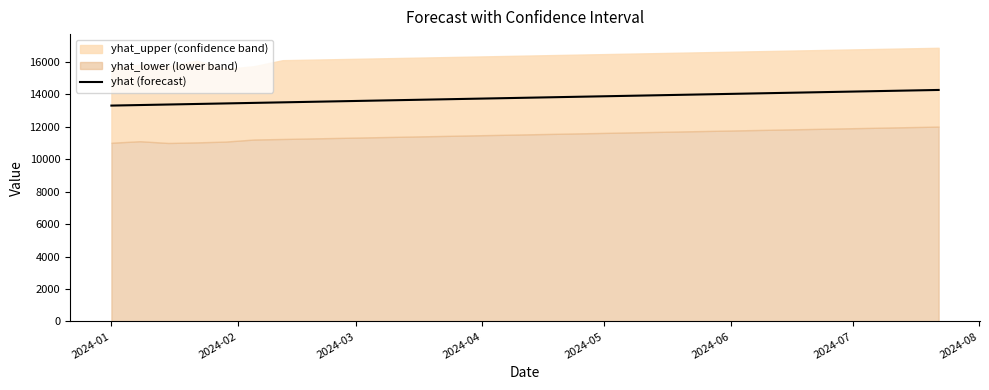

Reading left to right, what are all the values shown in this chart?

13302.2	13335.4	13368.6	13401.8	13435.0	13468.2	13501.5	13534.7	13567.9	13601.1	13634.3	13667.5	13700.7	13733.9	13767.2	13800.4	13833.6	13866.8	13900.0	13933.2	13966.4	13999.6	14032.9	14066.1	14099.3	14132.5	14165.7	14198.9	14232.1	14265.3